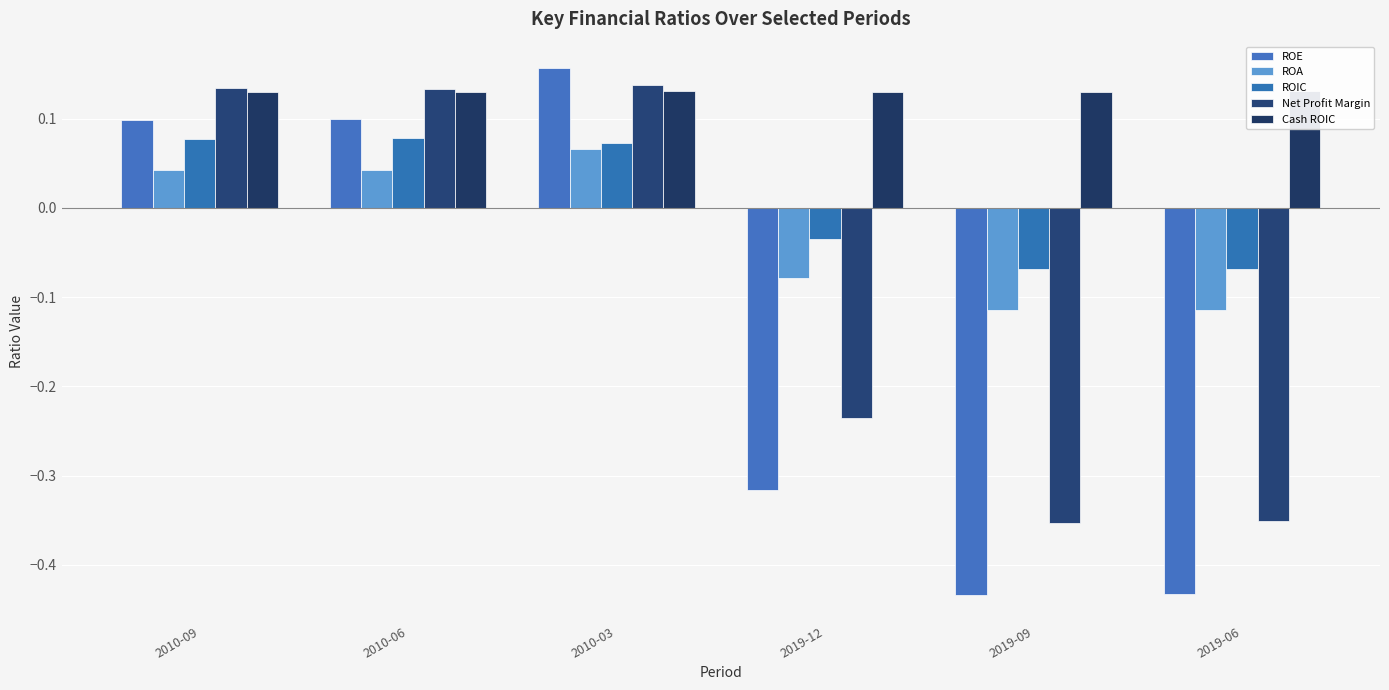

Count the ROE values in the range 0 to 1.

3